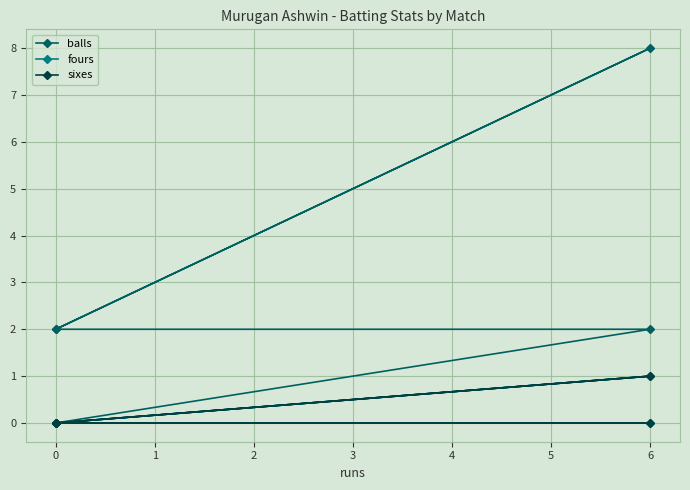

How many data points does each series have?

5